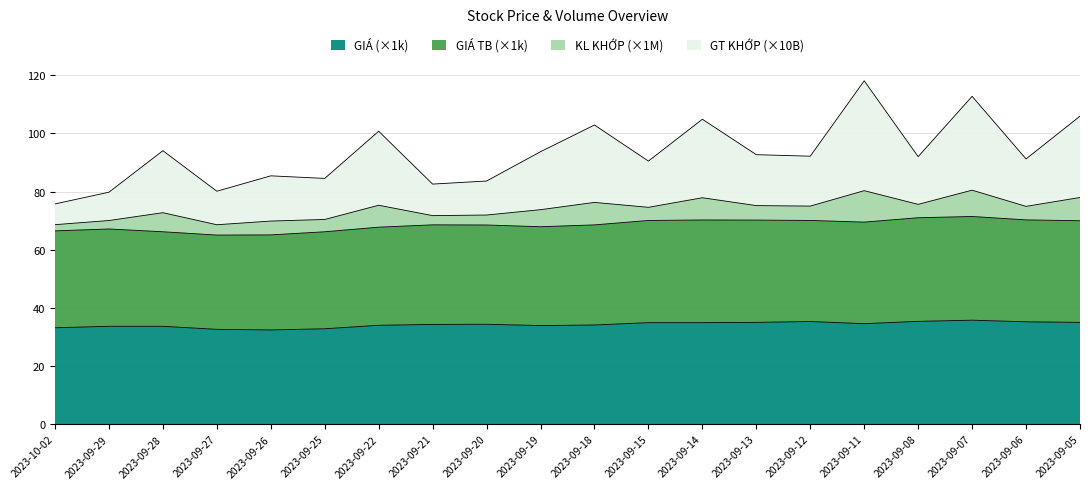

True or false: GIA and GIA TB intersect in this chart.

False